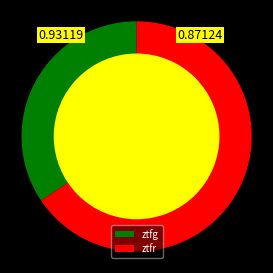

Approximately how many times larger is the value at ztfg compared to ztfr?

0.5